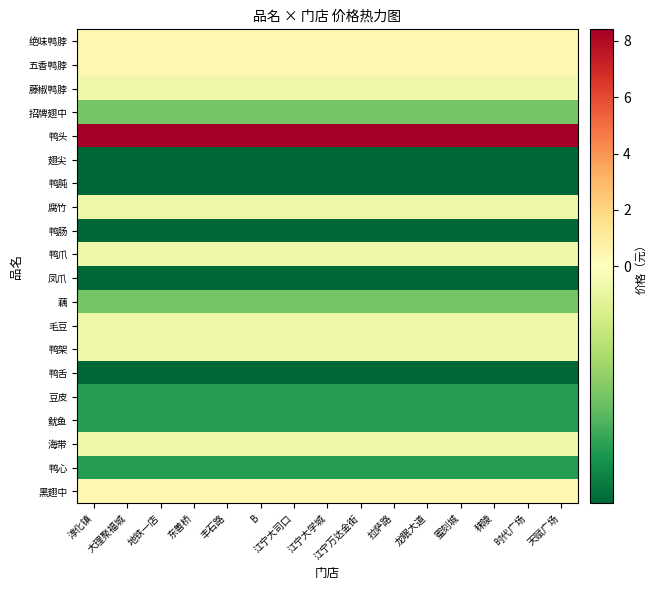

At 蜜刻城, list the series in order from largest to smallest.

鸭头, 绝味鸭脖, 五香鸭脖, 黑翅中, 藤椒鸭脖, 腐竹, 鸭爪, 毛豆, 鸭架, 海带, 招牌翅中, 藕, 豆皮, 鱿鱼, 鸭心, 翅尖, 鸭肫, 鸭肠, 凤爪, 鸭舌